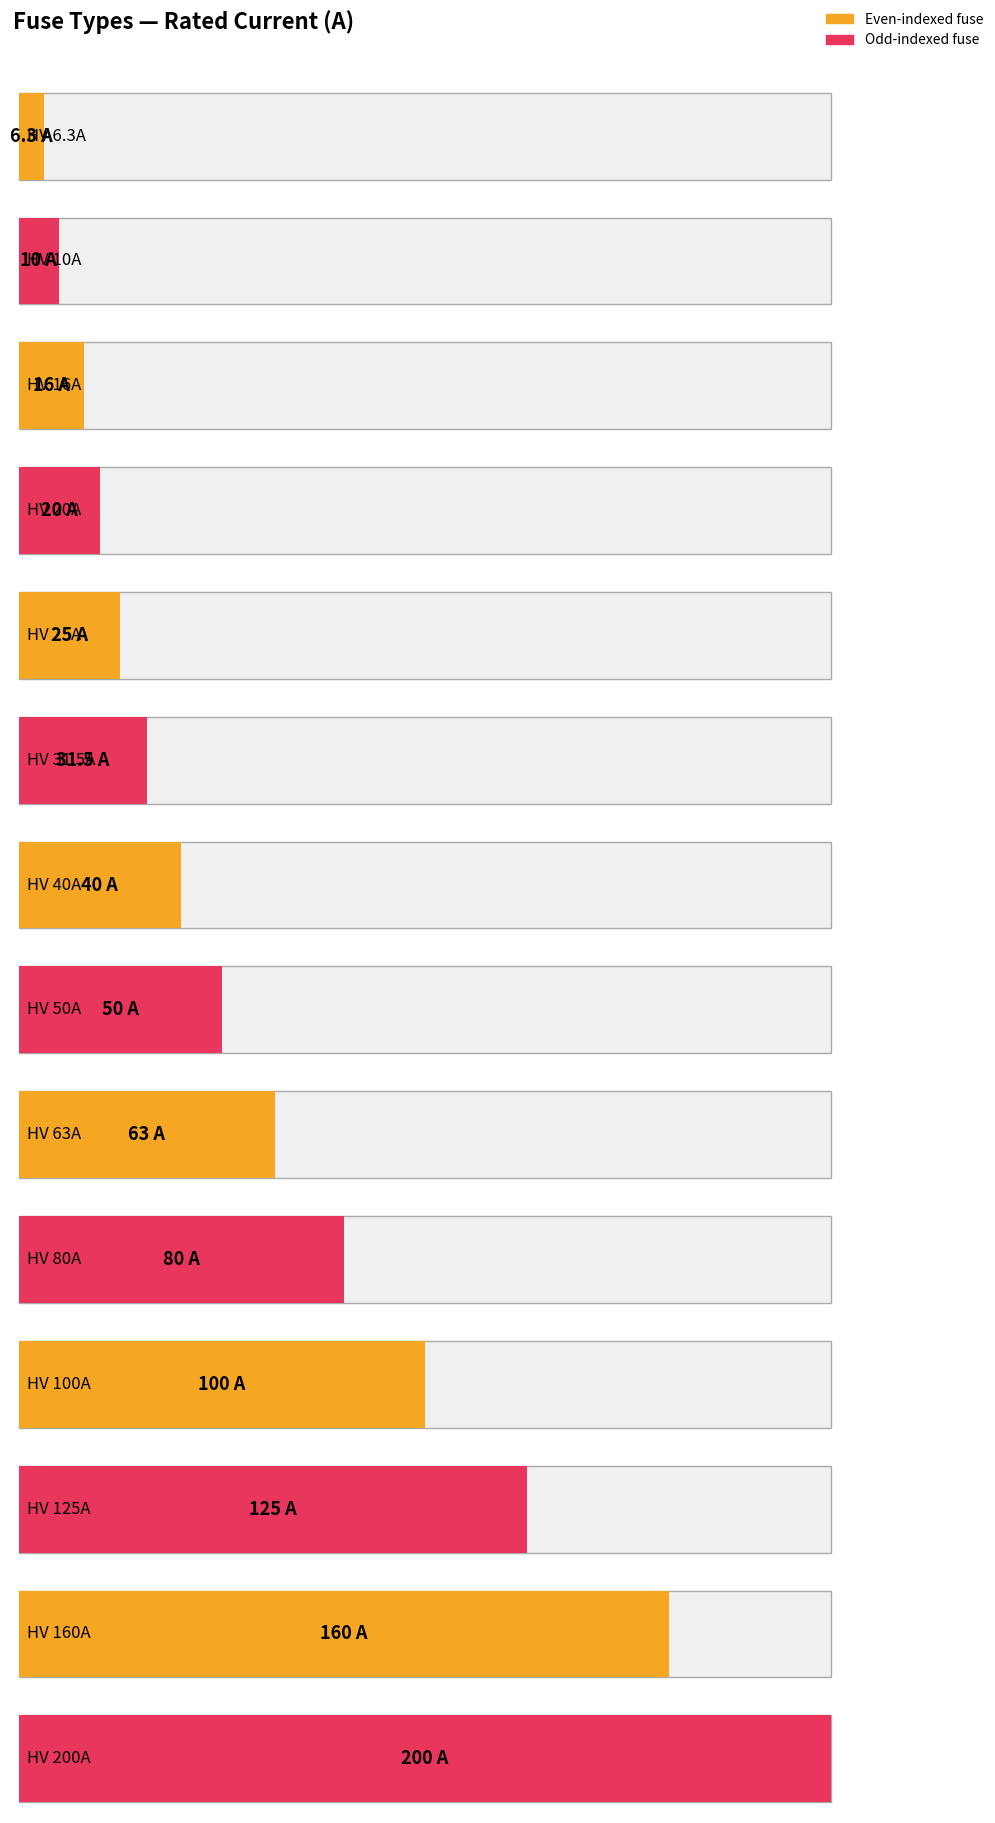

Rank the categories by value from highest to lowest.

HV 200A, HV 160A, HV 125A, HV 100A, HV 80A, HV 63A, HV 50A, HV 40A, HV 31.5A, HV 25A, HV 20A, HV 16A, HV 10A, HV 6.3A